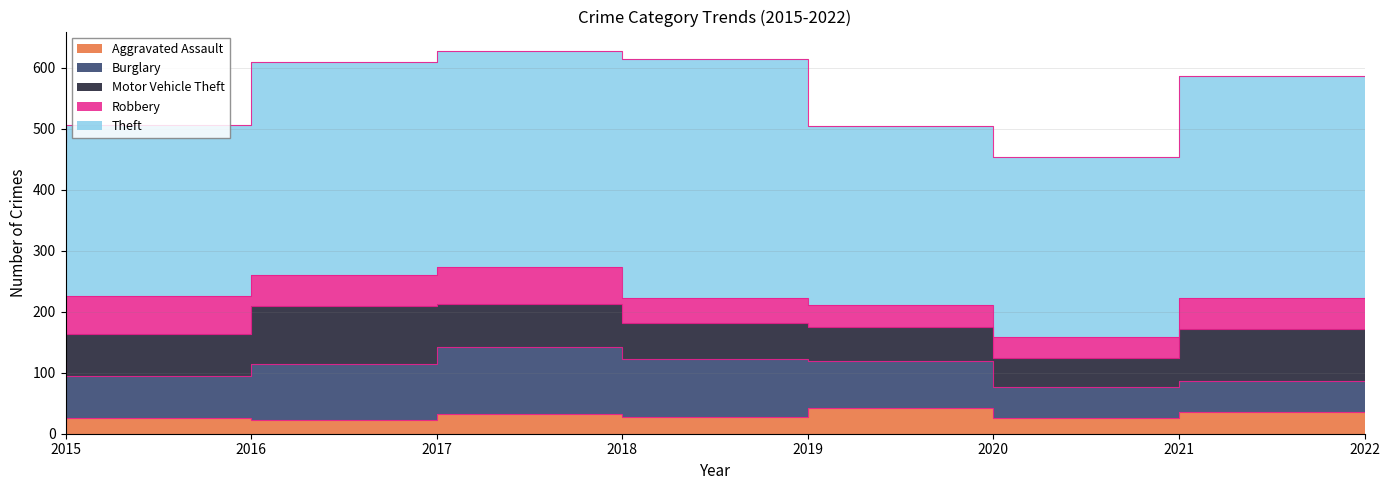

What is the value of the Burglary point at the 7th from the left?

52